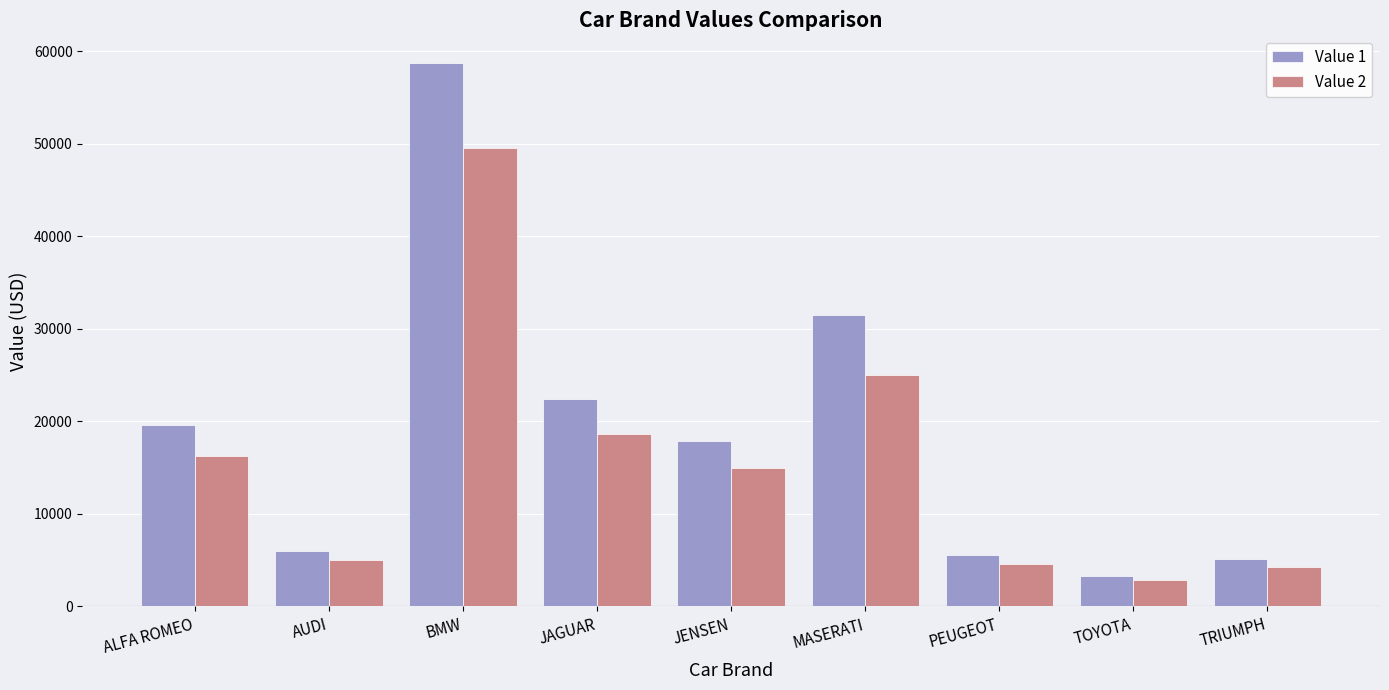

Is the value of Value 1 at TOYOTA greater than the value of Value 2 at TRIUMPH?

No